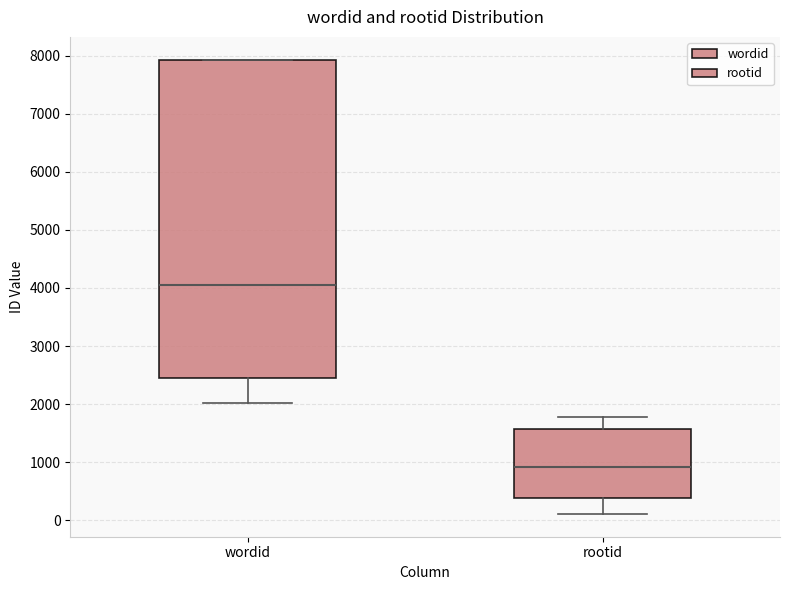

Which box is the tallest, from its lower edge to its upper edge?

wordid